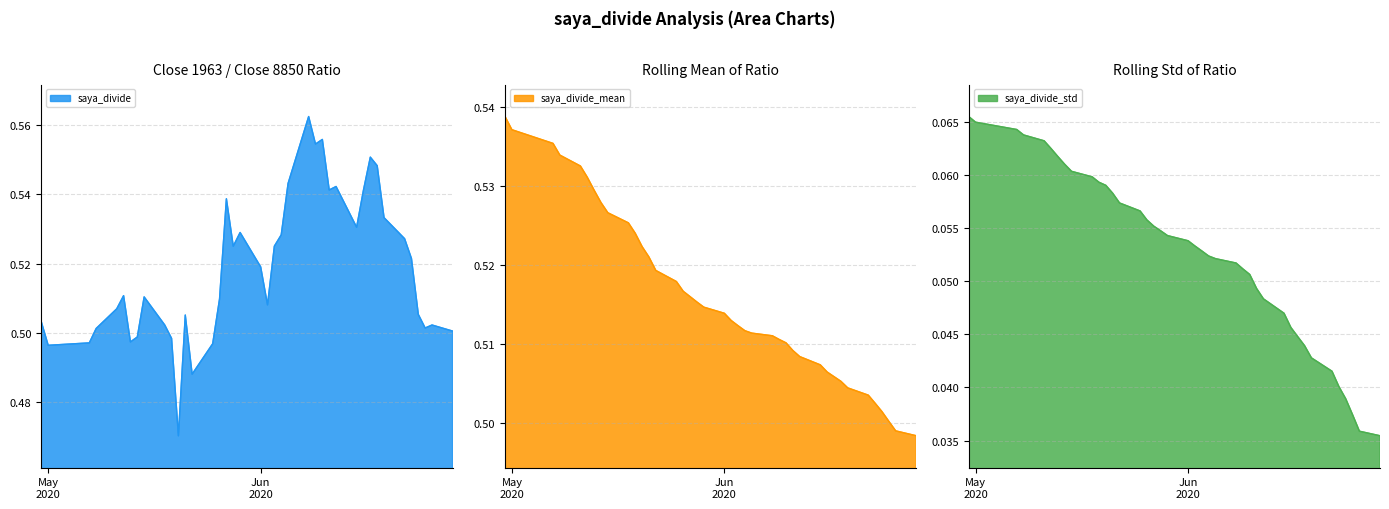

Between 2020-06-29 and 2020-04-30, which series saw the biggest shift?

saya_divide_std